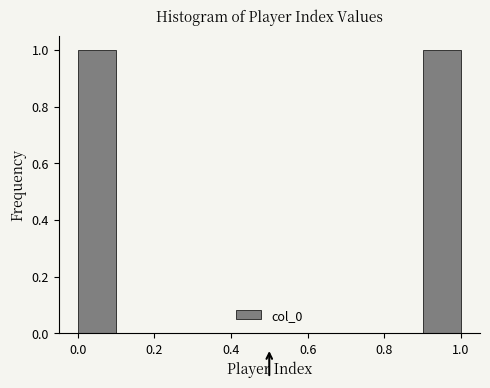

Reading left to right, list every bar in this chart as the range it spans on the x-axis followed by its height. The values are not printed on the chart, so give them approximately, as read against the axis.

0.0 to 0.1: 1
0.1 to 0.2: 0
0.2 to 0.3: 0
0.3 to 0.4: 0
0.4 to 0.5: 0
0.5 to 0.6: 0
0.6 to 0.7: 0
0.7 to 0.8: 0
0.8 to 0.9: 0
0.9 to 1.0: 1